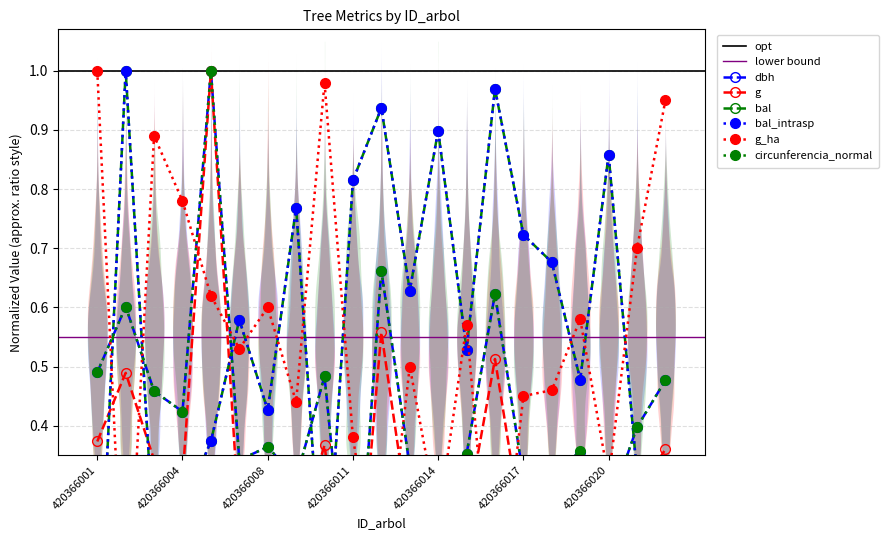

List the labels in order of g_ha value, smallest first.

420366002, 420366016, 420366012, 420366014, 420366020, 420366011, 420366009, 420366017, 420366018, 420366013, 420366007, 420366015, 420366019, 420366008, 420366005, 420366021, 420366004, 420366003, 420366022, 420366010, 420366001